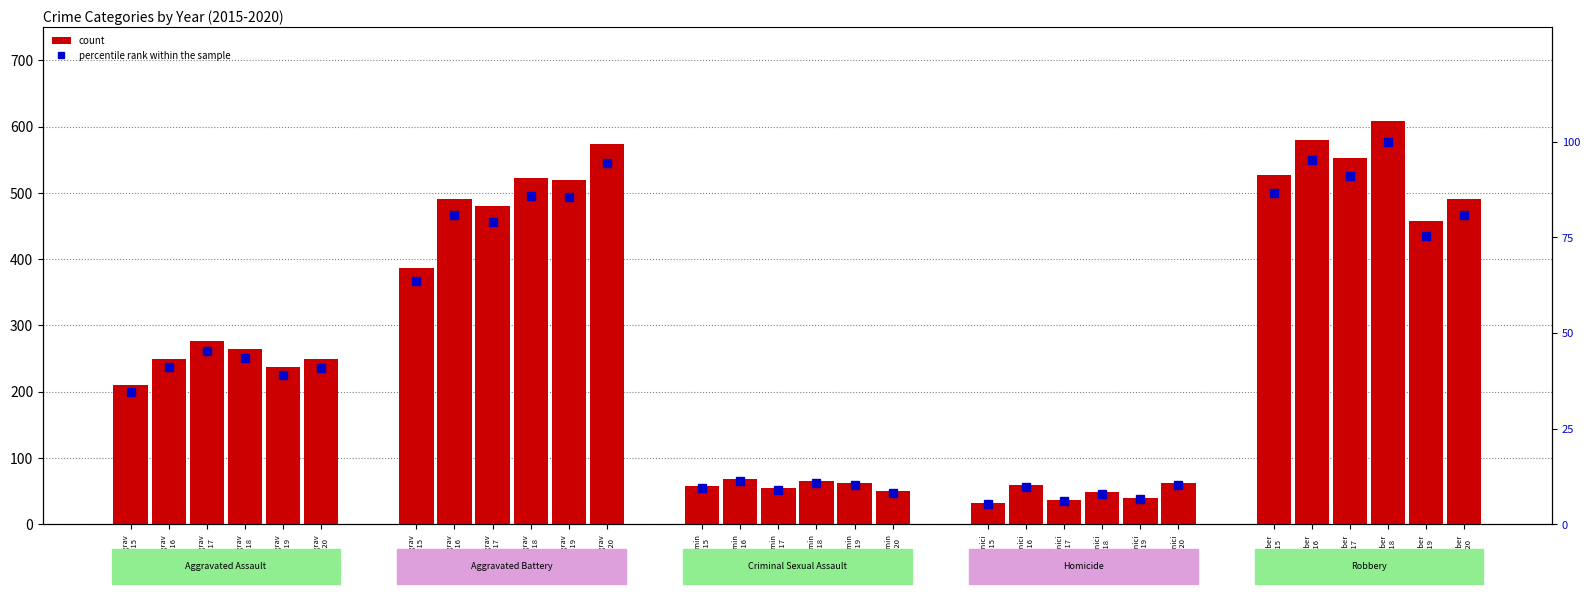

At Aggrav
2017, list the series in order from largest to smallest.

count, percentile rank within the sample